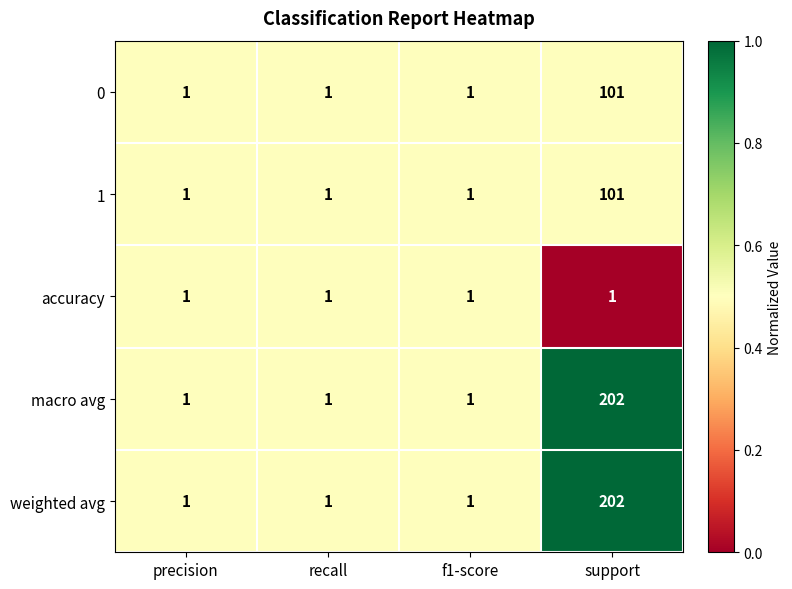

What is the average value of the 1 series?

26